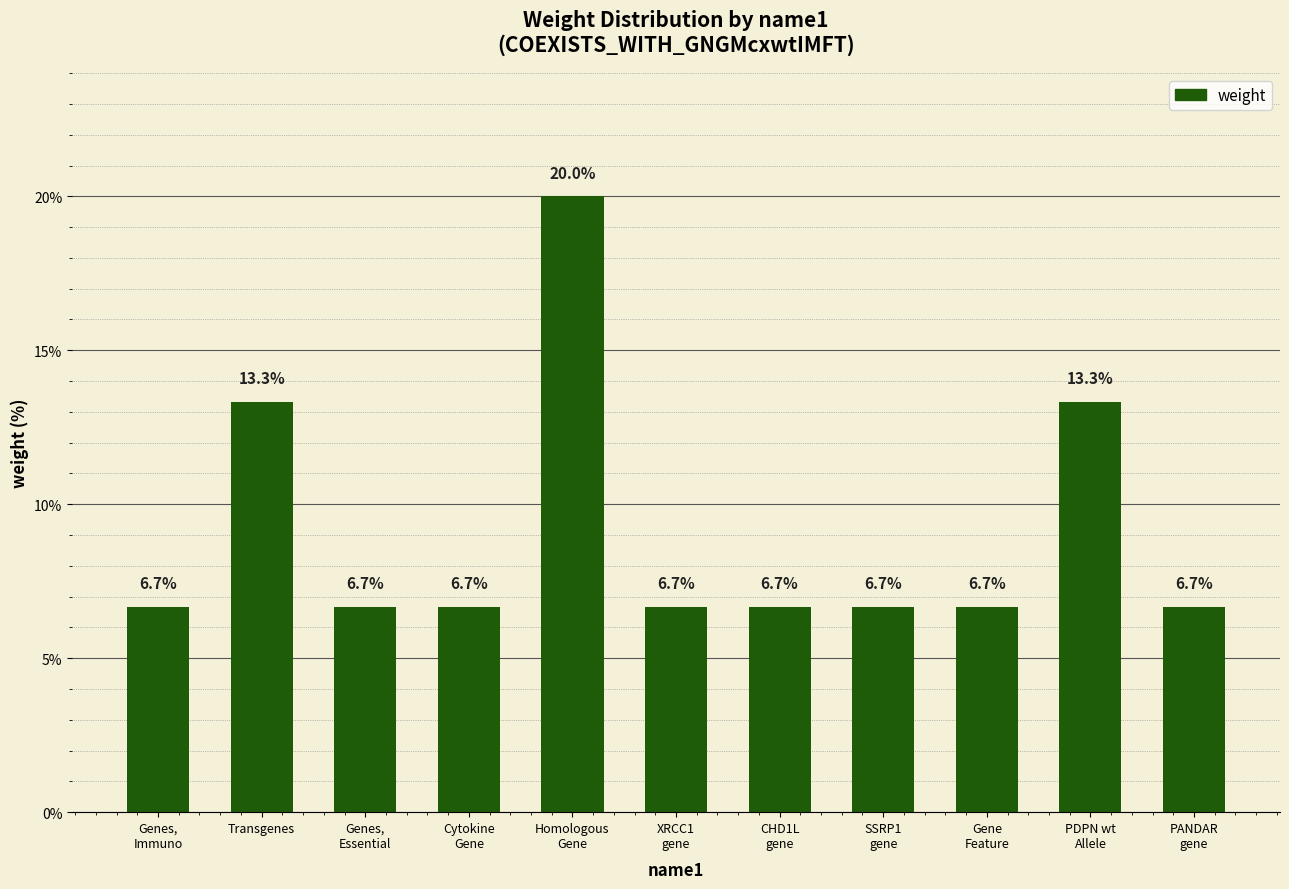

What is the greatest value displayed?

20.0